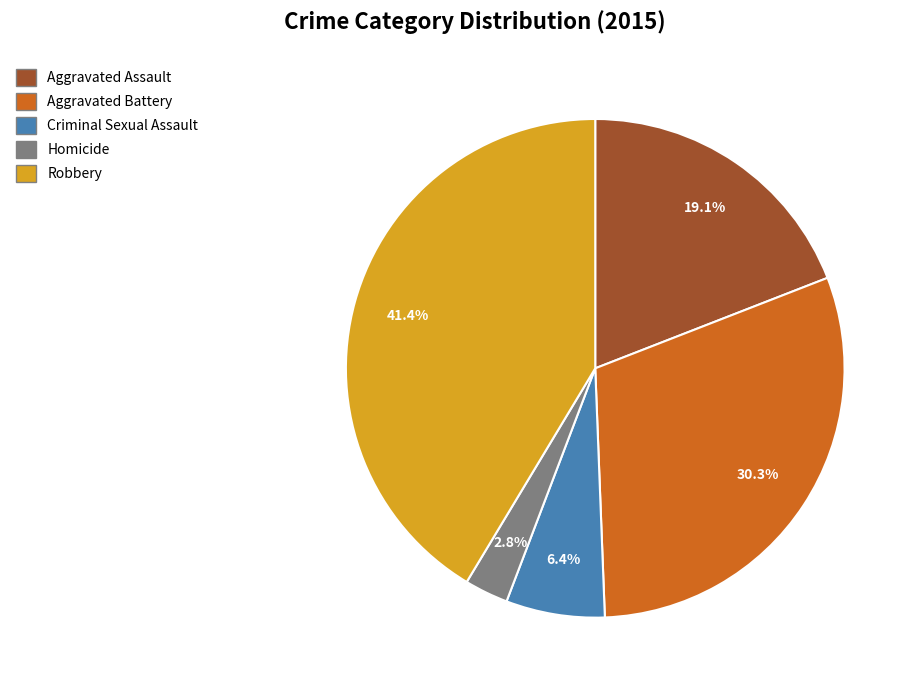

To the nearest percent, what portion does Aggravated Battery represent?

30%